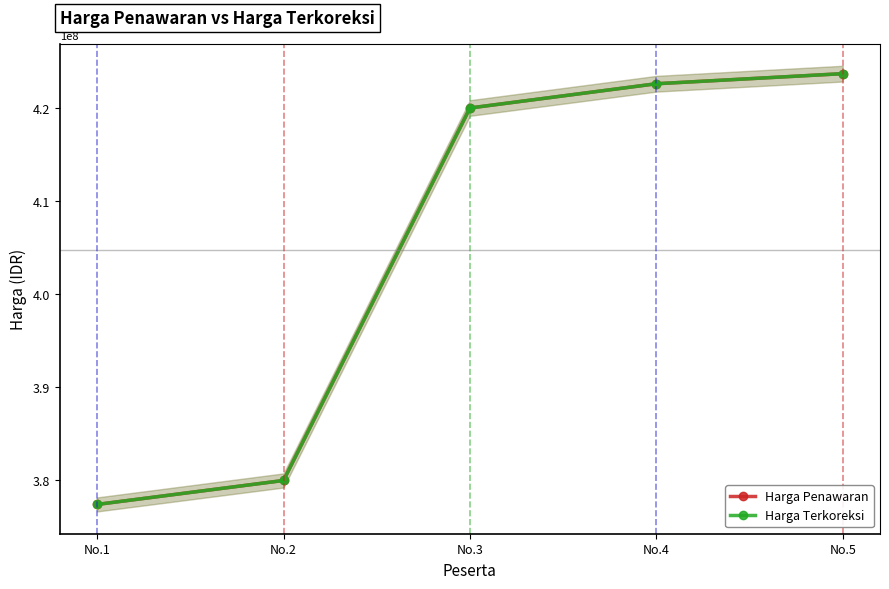

Reading left to right, transcribe all the data shown in this chart.

Harga Penawaran: 377400000	379977420	420048420	422656920	423742500
Harga Terkoreksi: 377400000	379977420	420048420	422656920	423742500